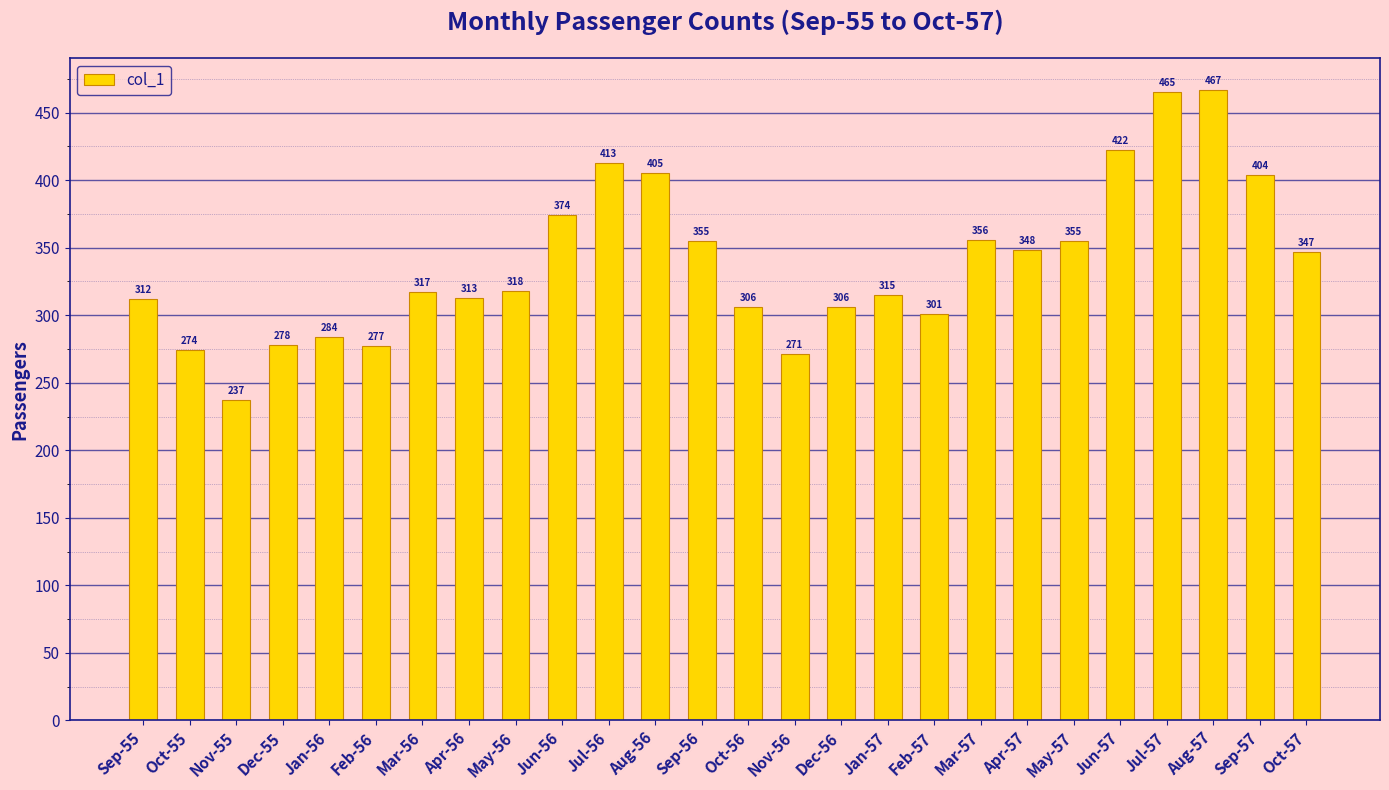

Reading left to right, list all the values displayed in this chart.

Sep-55=312	Oct-55=274	Nov-55=237	Dec-55=278	Jan-56=284	Feb-56=277	Mar-56=317	Apr-56=313	May-56=318	Jun-56=374	Jul-56=413	Aug-56=405	Sep-56=355	Oct-56=306	Nov-56=271	Dec-56=306	Jan-57=315	Feb-57=301	Mar-57=356	Apr-57=348	May-57=355	Jun-57=422	Jul-57=465	Aug-57=467	Sep-57=404	Oct-57=347